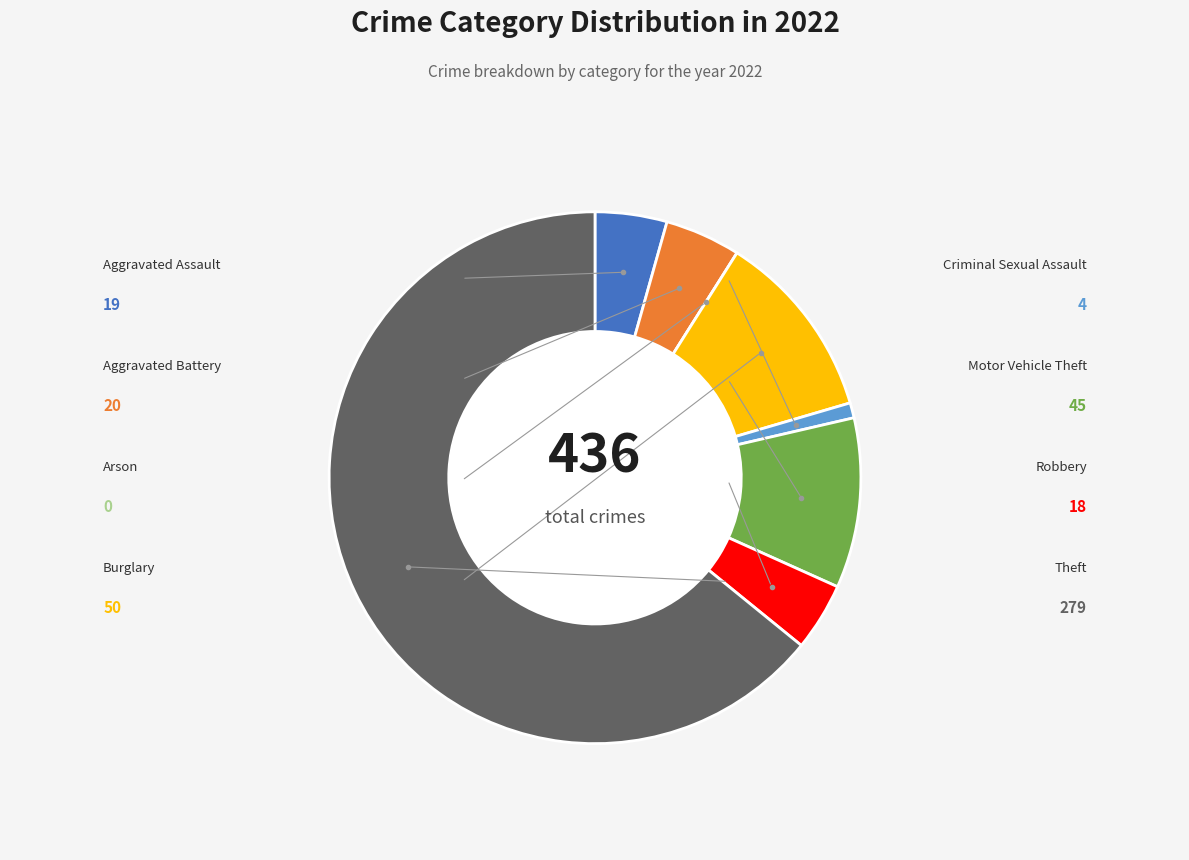

To the nearest percent, what percentage of the pie is Burglary?

11%